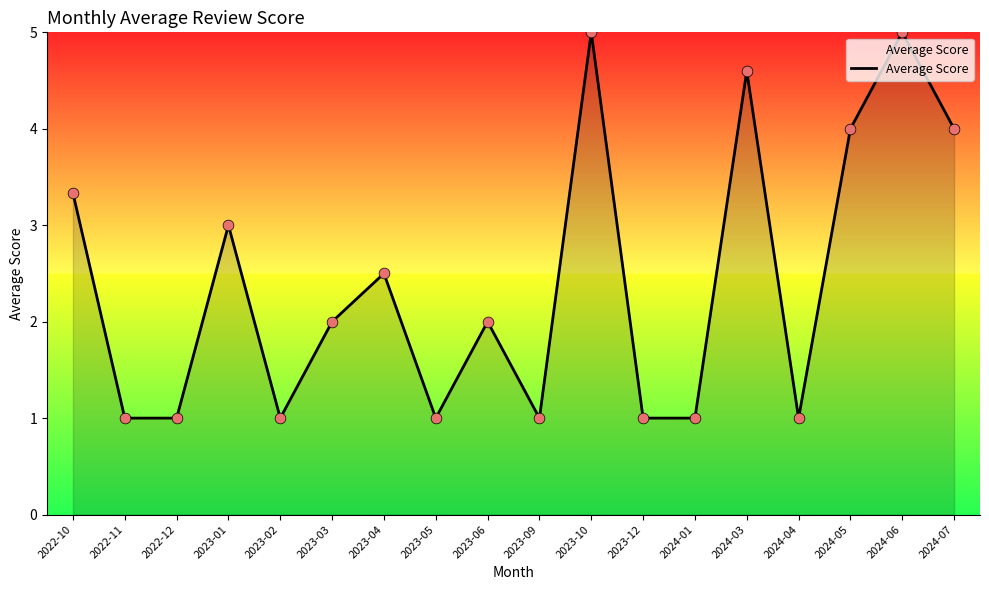

Approximately how many times larger is the value at 2022-12 compared to 2023-02?

1.0